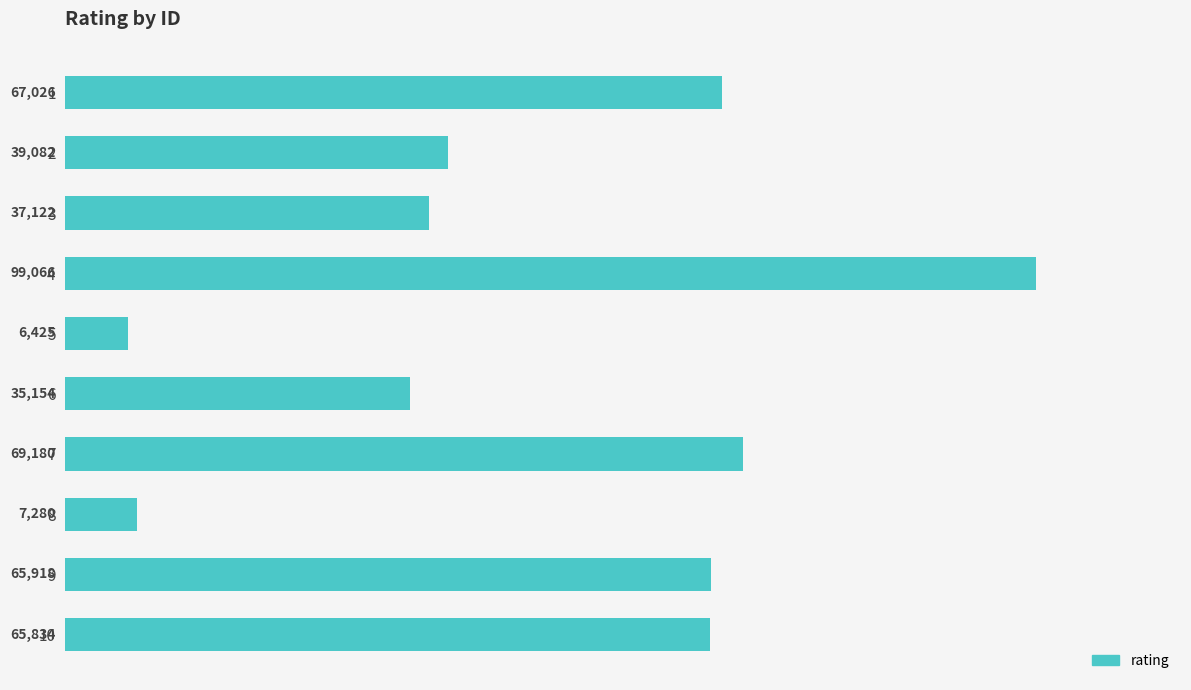

The value at 3 is 57120. True or false?

False